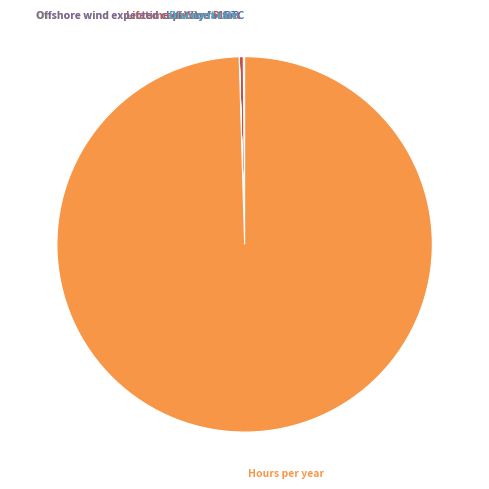

Is it true that Lifetime of Wind Plant is 0% of the pie?

True